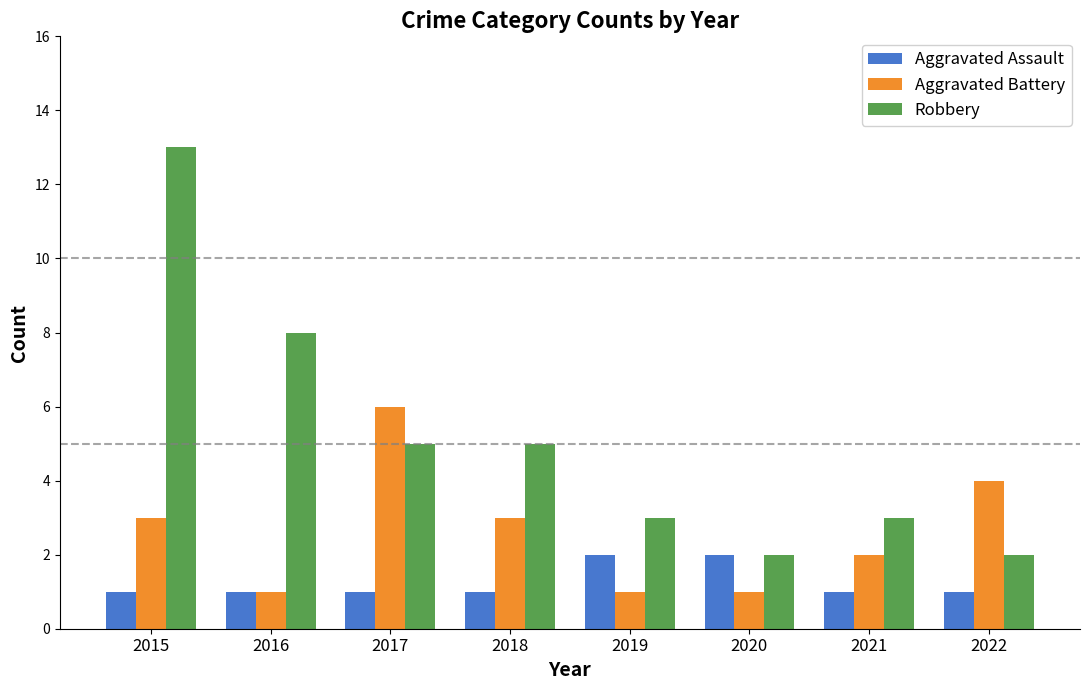

What is the approximate value of Aggravated Battery at 2017?

6